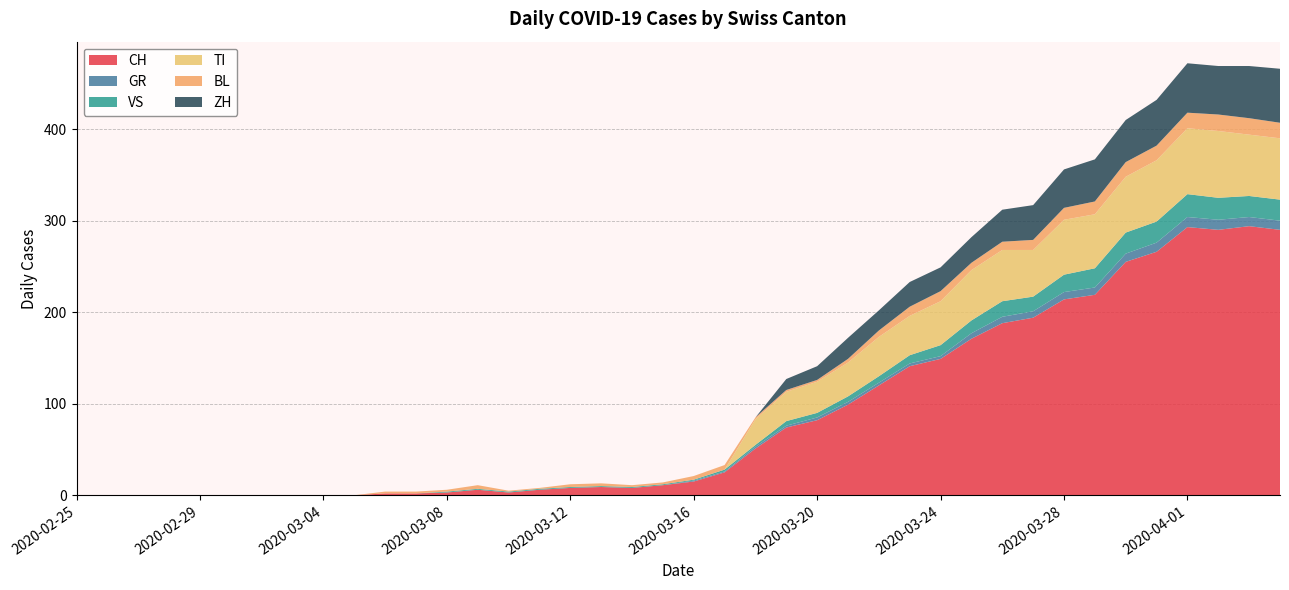

Reading left to right, extract all data points from this chart.

CH: 2020-02-25=0	2020-02-26=0	2020-02-27=0	2020-02-28=0	2020-02-29=0	2020-03-01=0	2020-03-02=0	2020-03-03=0	2020-03-04=0	2020-03-05=0	2020-03-06=2	2020-03-07=2	2020-03-08=3	2020-03-09=6	2020-03-10=3	2020-03-11=6	2020-03-12=8	2020-03-13=9	2020-03-14=8	2020-03-15=11	2020-03-16=15	2020-03-17=25	2020-03-18=51	2020-03-19=74	2020-03-20=82	2020-03-21=99	2020-03-22=120	2020-03-23=141	2020-03-24=149	2020-03-25=171	2020-03-26=188	2020-03-27=194	2020-03-28=214	2020-03-29=219	2020-03-30=255	2020-03-31=266	2020-04-01=293	2020-04-02=290	2020-04-03=294	2020-04-04=290
GR: 2020-02-25=0	2020-02-26=0	2020-02-27=0	2020-02-28=0	2020-02-29=0	2020-03-01=0	2020-03-02=0	2020-03-03=0	2020-03-04=0	2020-03-05=0	2020-03-06=0	2020-03-07=0	2020-03-08=0	2020-03-09=0	2020-03-10=0	2020-03-11=0	2020-03-12=0	2020-03-13=0	2020-03-14=0	2020-03-15=0	2020-03-16=1	2020-03-17=1	2020-03-18=2	2020-03-19=2	2020-03-20=3	2020-03-21=3	2020-03-22=3	2020-03-23=3	2020-03-24=3	2020-03-25=6	2020-03-26=7	2020-03-27=7	2020-03-28=8	2020-03-29=8	2020-03-30=9	2020-03-31=10	2020-04-01=11	2020-04-02=11	2020-04-03=10	2020-04-04=10
VS: 2020-02-25=0	2020-02-26=0	2020-02-27=0	2020-02-28=0	2020-02-29=0	2020-03-01=0	2020-03-02=0	2020-03-03=0	2020-03-04=0	2020-03-05=0	2020-03-06=0	2020-03-07=0	2020-03-08=1	2020-03-09=1	2020-03-10=1	2020-03-11=1	2020-03-12=1	2020-03-13=1	2020-03-14=1	2020-03-15=1	2020-03-16=1	2020-03-17=2	2020-03-18=2	2020-03-19=5	2020-03-20=5	2020-03-21=6	2020-03-22=7	2020-03-23=9	2020-03-24=12	2020-03-25=14	2020-03-26=17	2020-03-27=16	2020-03-28=19	2020-03-29=21	2020-03-30=23	2020-03-31=23	2020-04-01=25	2020-04-02=24	2020-04-03=23	2020-04-04=23
TI: 2020-02-25=0	2020-02-26=0	2020-02-27=0	2020-02-28=0	2020-02-29=0	2020-03-01=0	2020-03-02=0	2020-03-03=0	2020-03-04=0	2020-03-05=0	2020-03-06=0	2020-03-07=0	2020-03-08=0	2020-03-09=0	2020-03-10=0	2020-03-11=0	2020-03-12=0	2020-03-13=0	2020-03-14=0	2020-03-15=0	2020-03-16=0	2020-03-17=0	2020-03-18=28	2020-03-19=32	2020-03-20=34	2020-03-21=37	2020-03-22=43	2020-03-23=43	2020-03-24=48	2020-03-25=55	2020-03-26=56	2020-03-27=51	2020-03-28=60	2020-03-29=59	2020-03-30=61	2020-03-31=67	2020-04-01=72	2020-04-02=73	2020-04-03=67	2020-04-04=67
BL: 2020-02-25=0	2020-02-26=0	2020-02-27=0	2020-02-28=0	2020-02-29=0	2020-03-01=0	2020-03-02=0	2020-03-03=0	2020-03-04=0	2020-03-05=0	2020-03-06=2	2020-03-07=2	2020-03-08=2	2020-03-09=4	2020-03-10=1	2020-03-11=1	2020-03-12=3	2020-03-13=3	2020-03-14=2	2020-03-15=2	2020-03-16=4	2020-03-17=5	2020-03-18=2	2020-03-19=2	2020-03-20=2	2020-03-21=4	2020-03-22=7	2020-03-23=10	2020-03-24=11	2020-03-25=8	2020-03-26=9	2020-03-27=11	2020-03-28=13	2020-03-29=14	2020-03-30=16	2020-03-31=16	2020-04-01=17	2020-04-02=18	2020-04-03=18	2020-04-04=17
ZH: 2020-02-25=0	2020-02-26=0	2020-02-27=0	2020-02-28=0	2020-02-29=0	2020-03-01=0	2020-03-02=0	2020-03-03=0	2020-03-04=0	2020-03-05=0	2020-03-06=0	2020-03-07=0	2020-03-08=0	2020-03-09=0	2020-03-10=0	2020-03-11=0	2020-03-12=0	2020-03-13=0	2020-03-14=0	2020-03-15=0	2020-03-16=0	2020-03-17=0	2020-03-18=0	2020-03-19=12	2020-03-20=15	2020-03-21=23	2020-03-22=22	2020-03-23=27	2020-03-24=26	2020-03-25=28	2020-03-26=35	2020-03-27=38	2020-03-28=42	2020-03-29=46	2020-03-30=46	2020-03-31=50	2020-04-01=54	2020-04-02=53	2020-04-03=57	2020-04-04=59